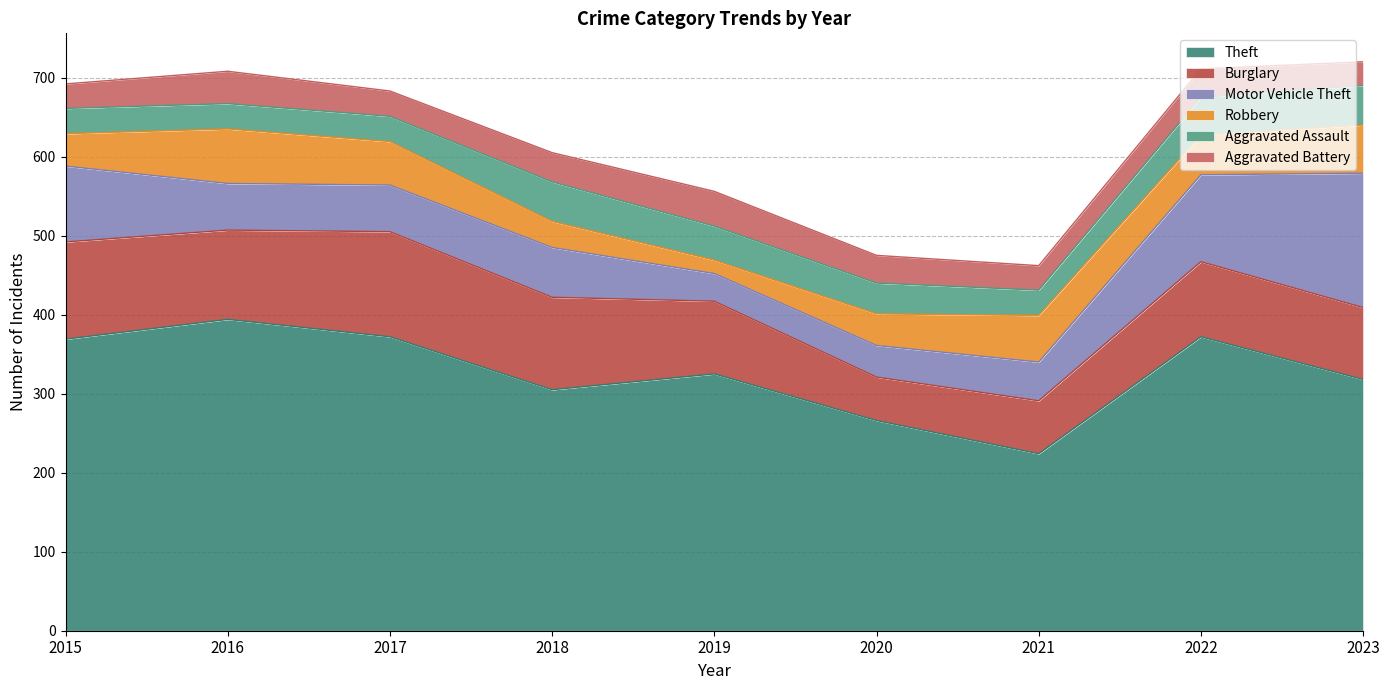

The value of Robbery at 2015 is 13. True or false?

False